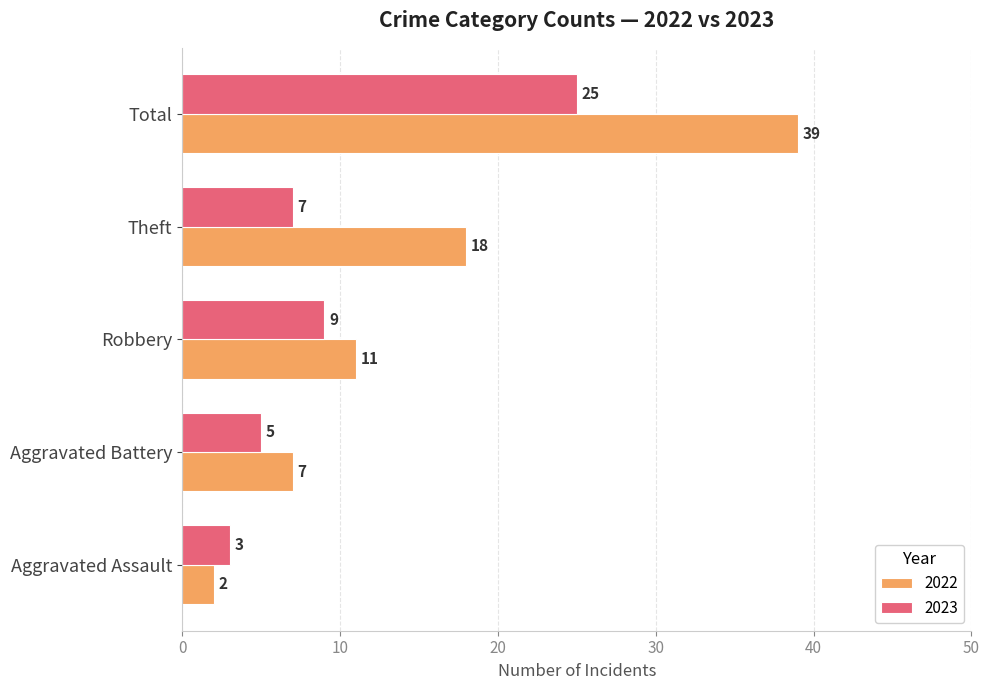

What is the highest value of the 2023 series?

25